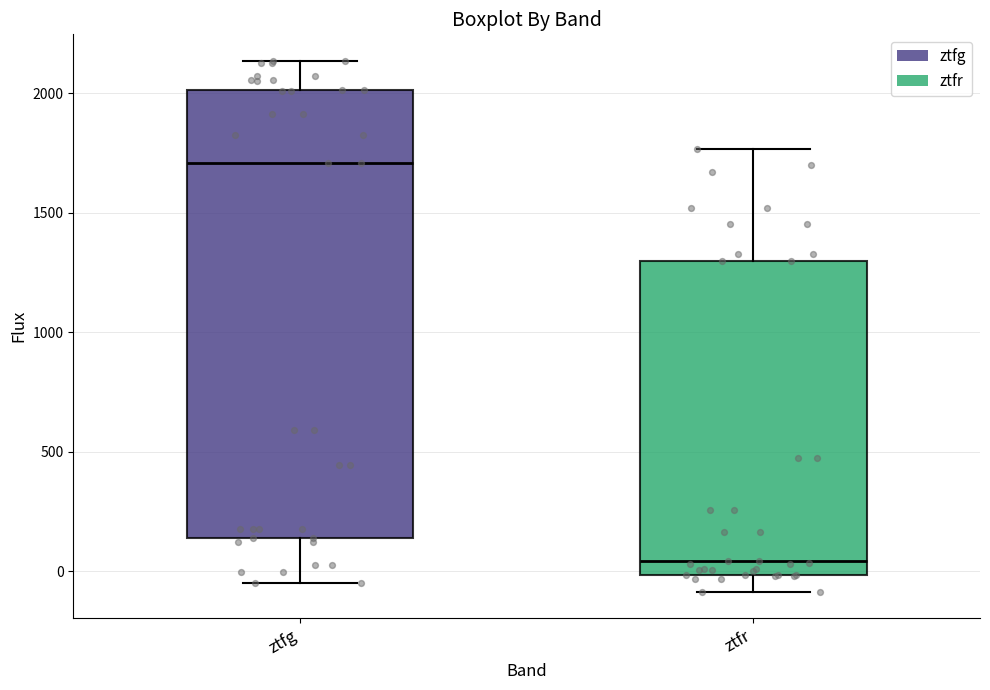

Where does the median line of the box for ztfr sit on the y-axis? The values are not printed on the chart, so give them approximately, as read against the axis.

50